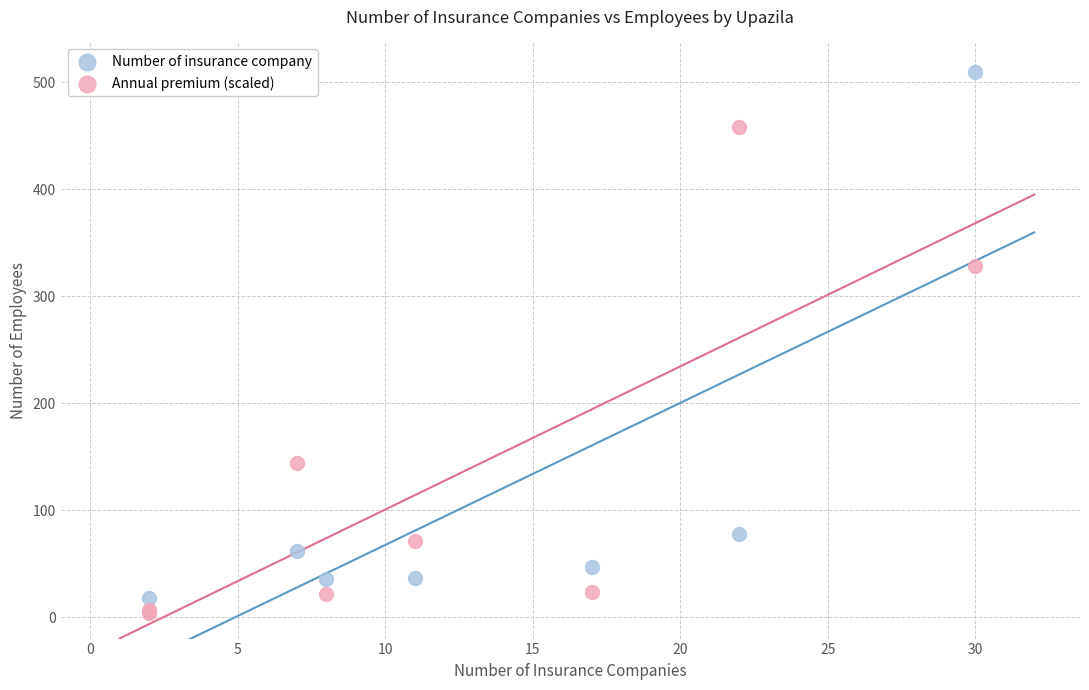

Across all series, what Y value is closest to 256?

328.5